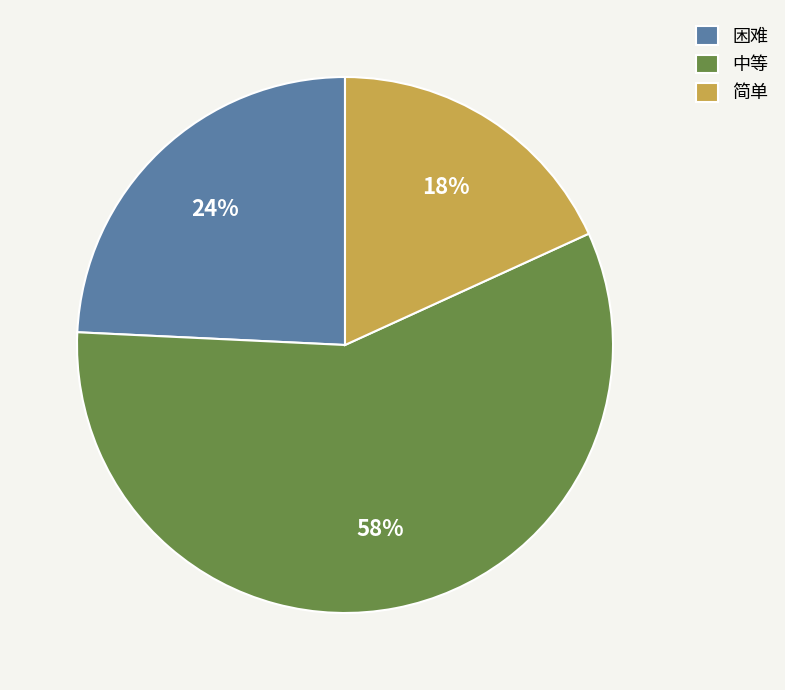

Rank the categories by value from lowest to highest.

简单, 困难, 中等